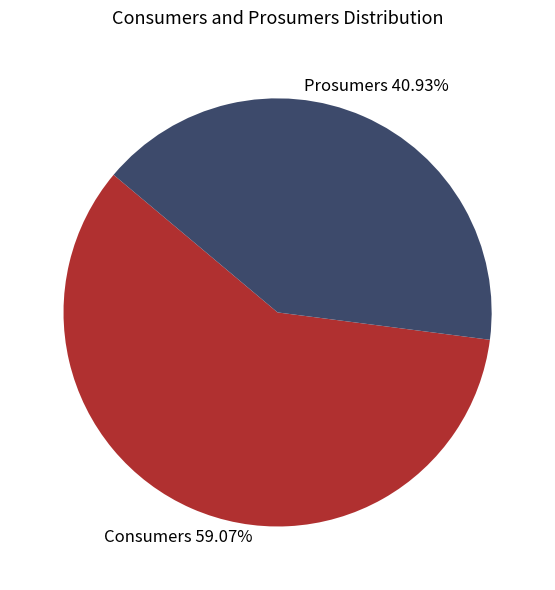

Between Consumers and Prosumers, which is larger?

Consumers